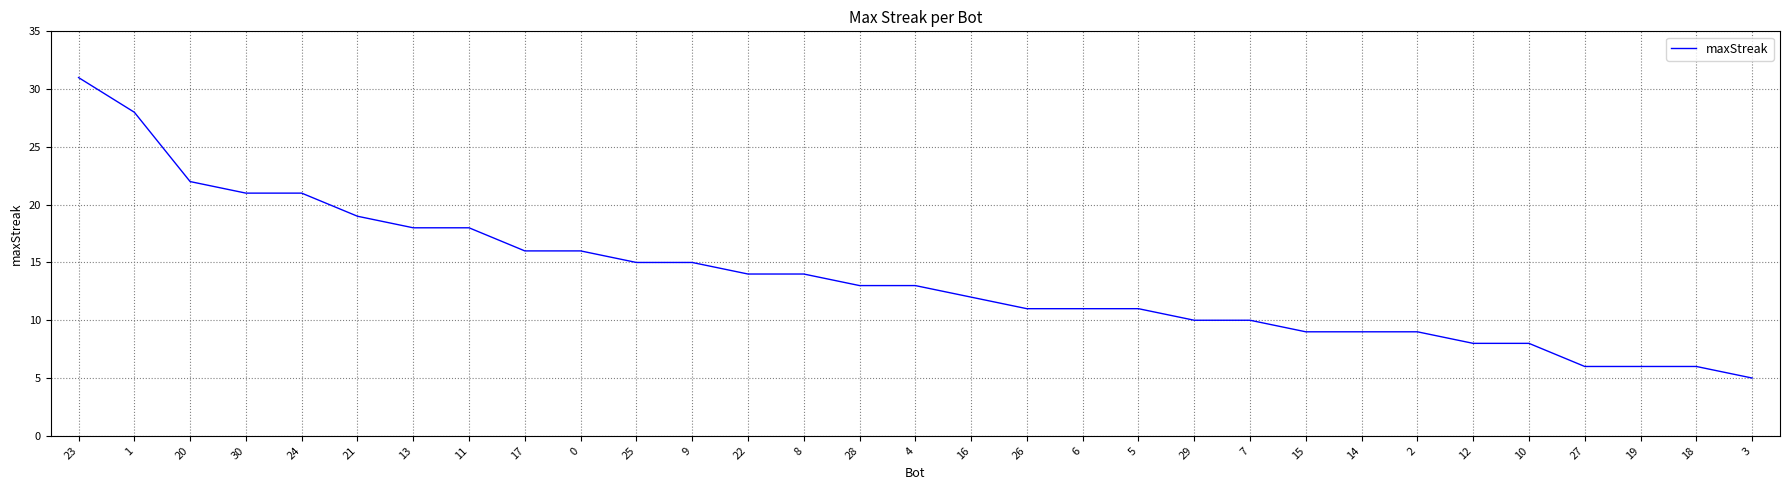

Which category has the lowest value across all series?

3